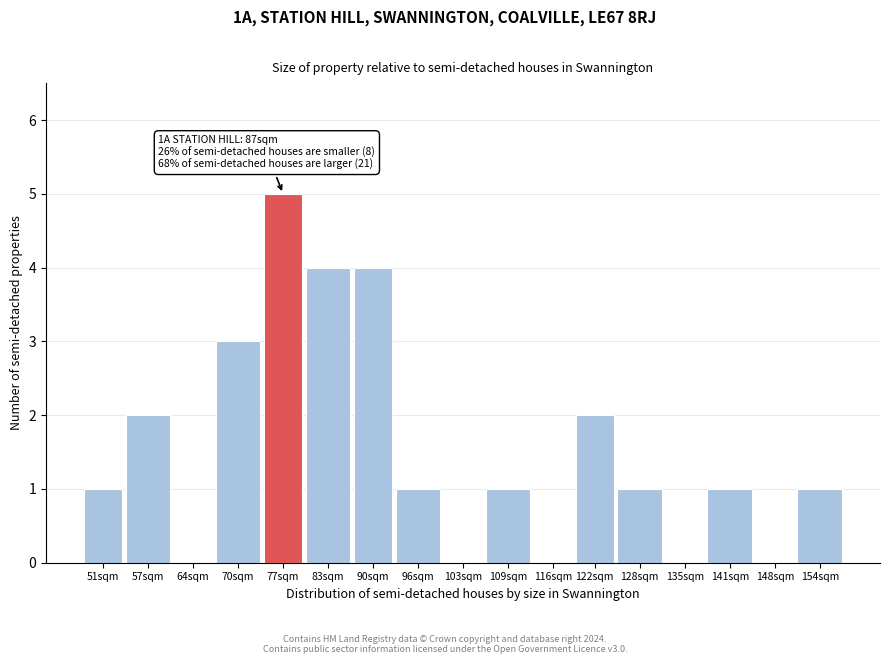

Reading left to right, extract all data points from this chart.

51sqm=1	57sqm=2	64sqm=0	70sqm=3	77sqm=5	83sqm=4	90sqm=4	96sqm=1	103sqm=0	109sqm=1	116sqm=0	122sqm=2	128sqm=1	135sqm=0	141sqm=1	148sqm=0	154sqm=1